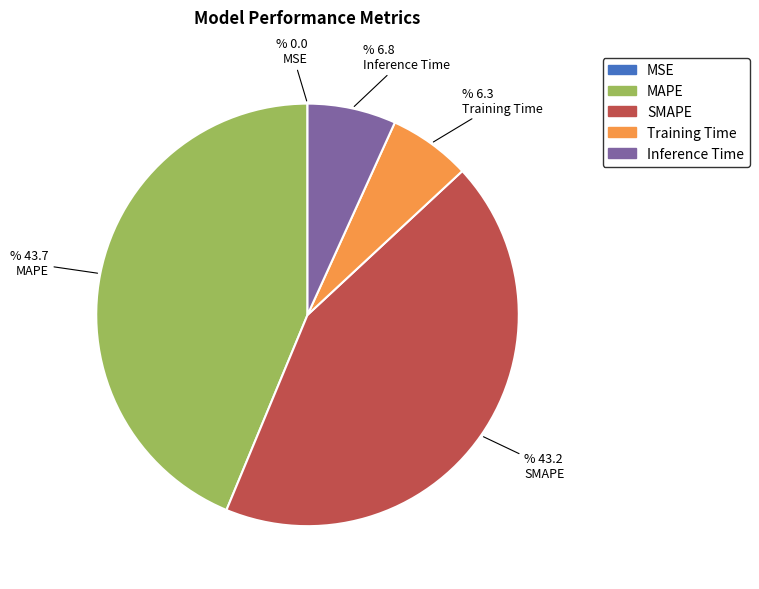

Is the sum of Inference Time and Training Time greater than half?

No